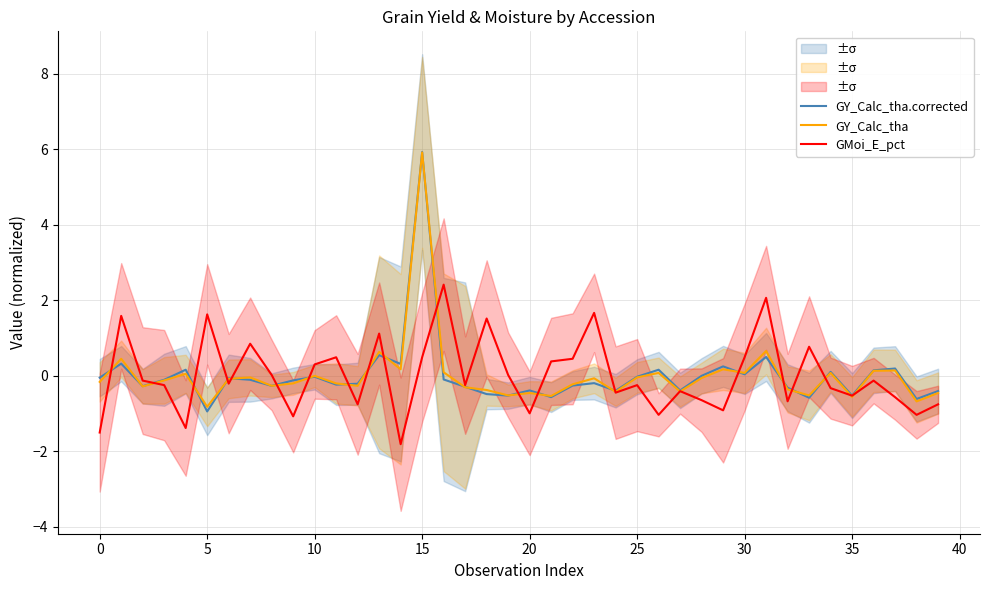

How many distinct data groups are displayed?

3